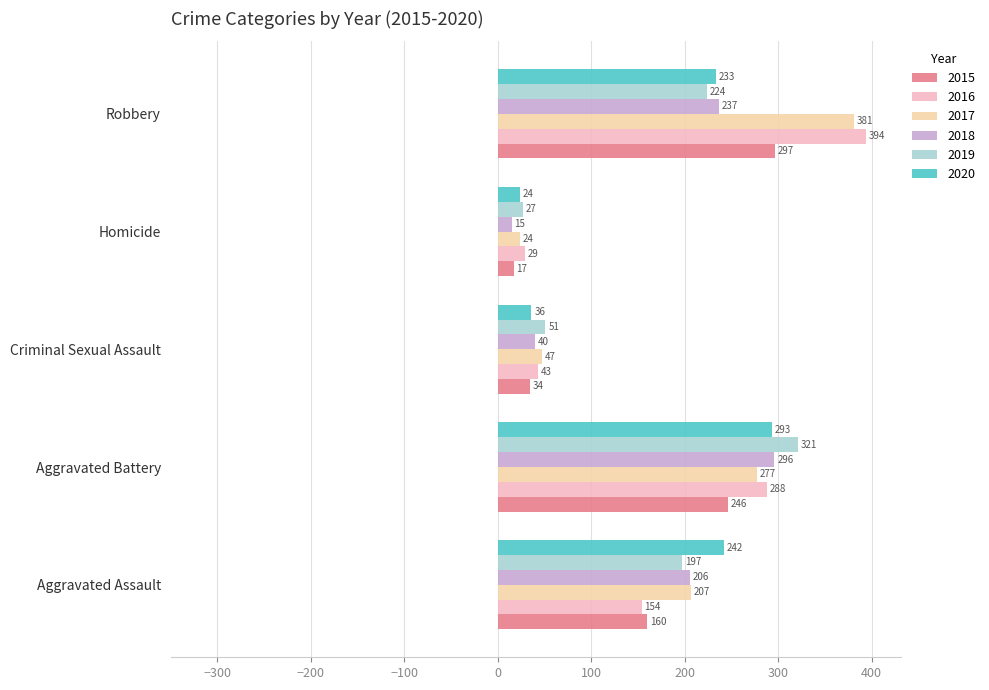

What are all the series names shown in the legend?

2015, 2016, 2017, 2018, 2019, 2020